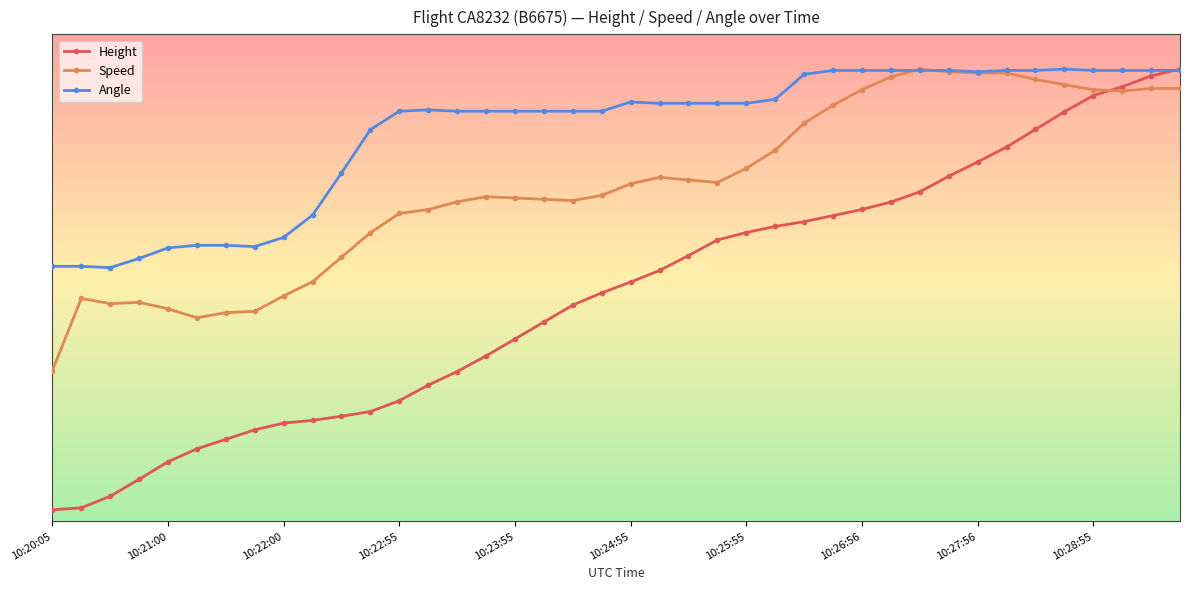

What are all the series names shown in the legend?

Height, Speed, Angle